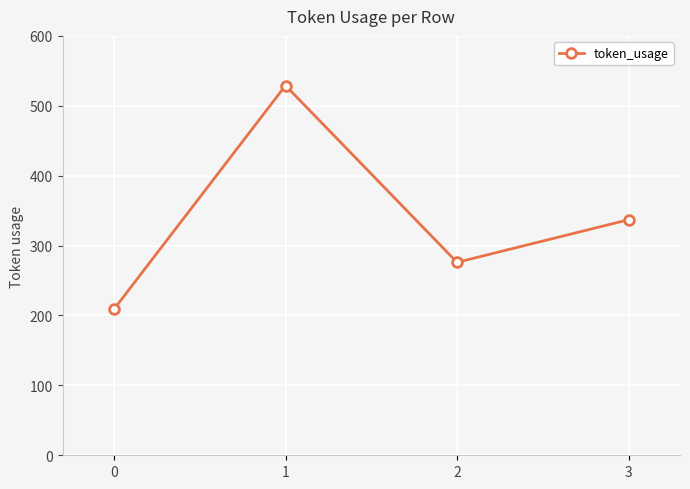

The chart shows a value of 209 at 0. True or false?

True